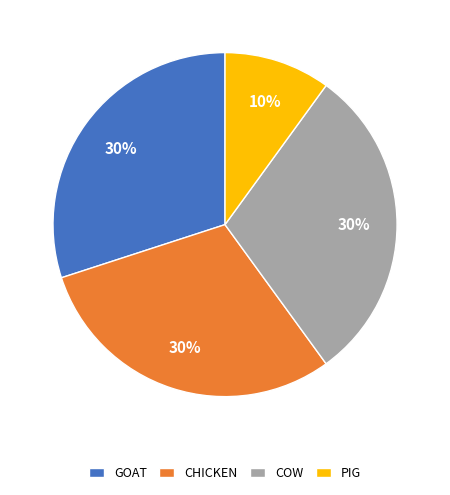

Which slice is the smallest?

PIG